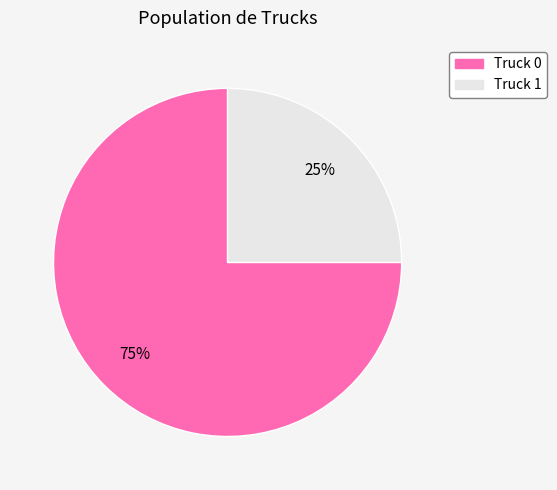

Which slice represents more than half of the pie?

Truck 0